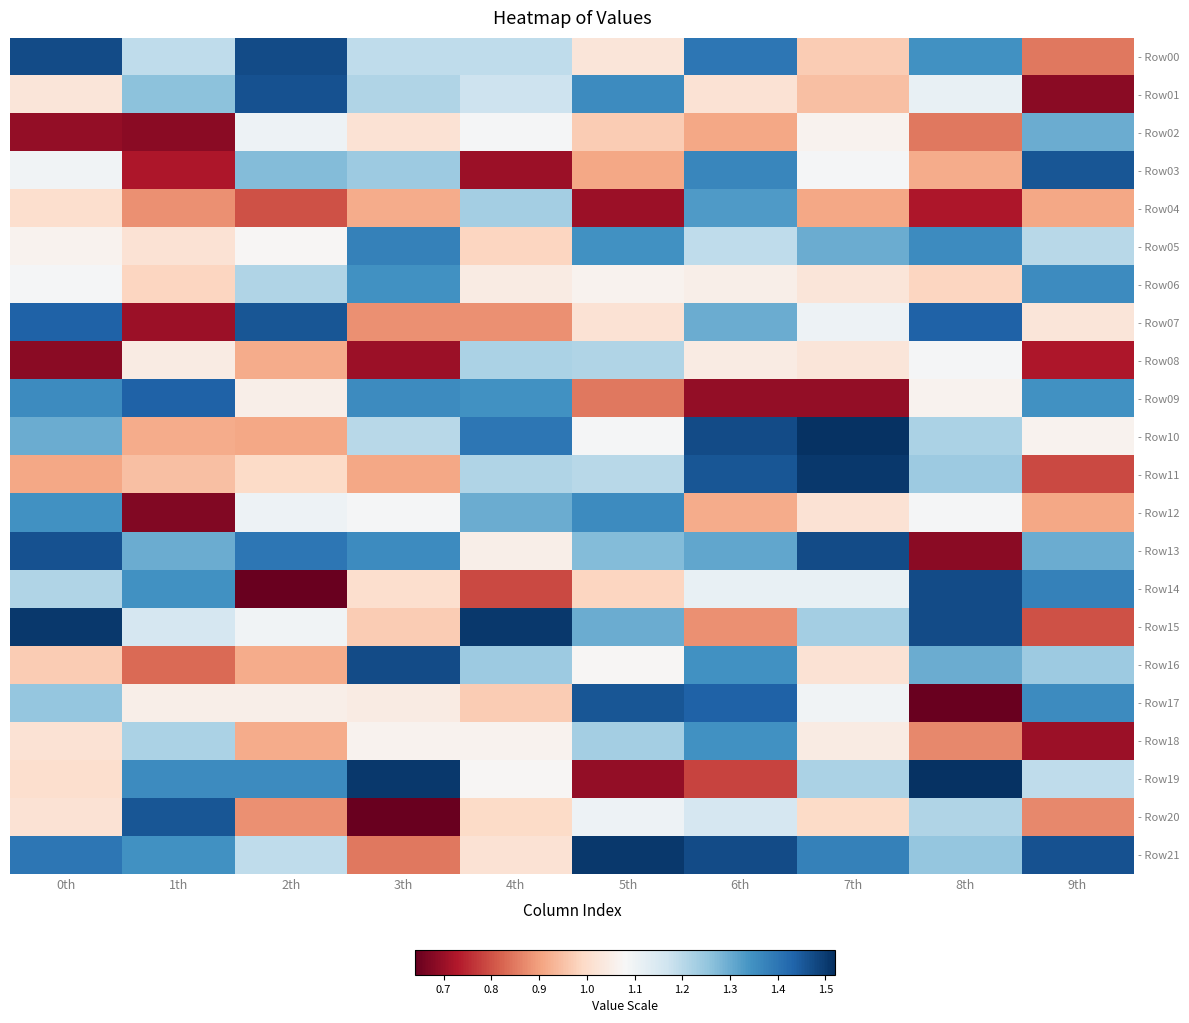

List the series in order of their peak value, highest first.

- Row10, - Row19, - Row11, - Row15, - Row21, - Row00, - Row13, - Row14, - Row16, - Row01, - Row03, - Row07, - Row17, - Row20, - Row09, - Row05, - Row06, - Row12, - Row18, - Row04, - Row02, - Row08